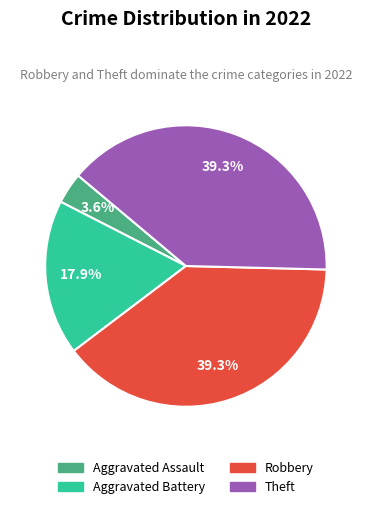

Does any single category account for the majority?

No